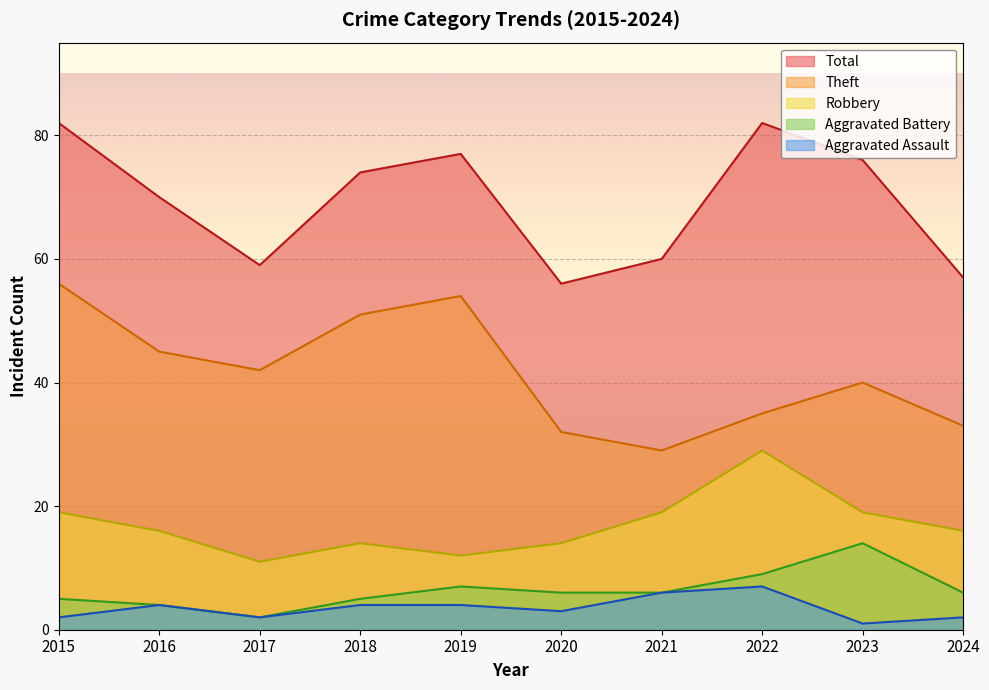

What is the total value across all series at 2016?

139